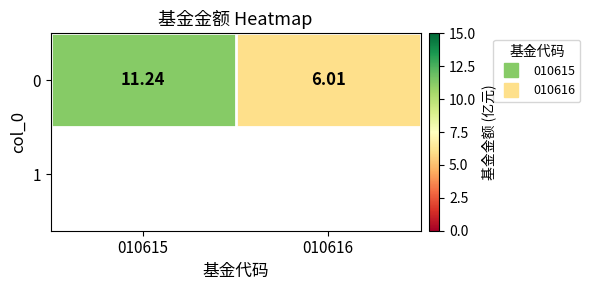

Is it true that the value at 010615 is 2.7?

False